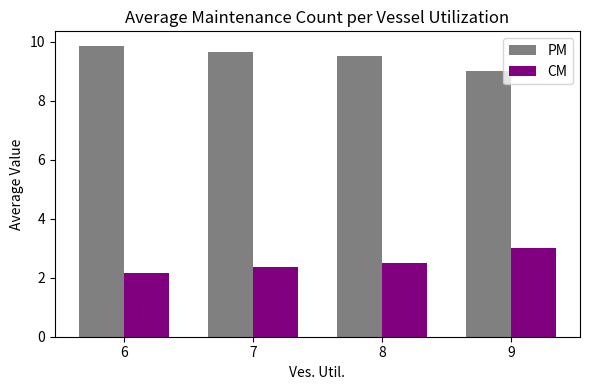

Reading left to right, transcribe all the data shown in this chart.

PM: 6=9.9	7=9.7	8=9.5	9=9.0
CM: 6=2.1	7=2.4	8=2.5	9=3.0